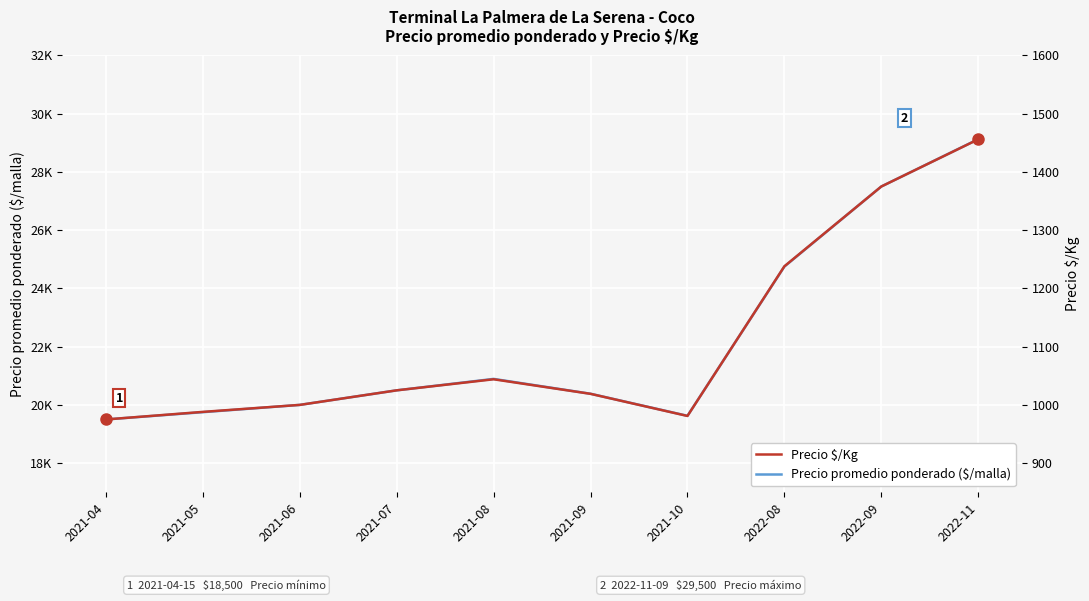

List the series in order of their peak value, lowest first.

Precio $/Kg, Precio promedio ponderado ($/malla)